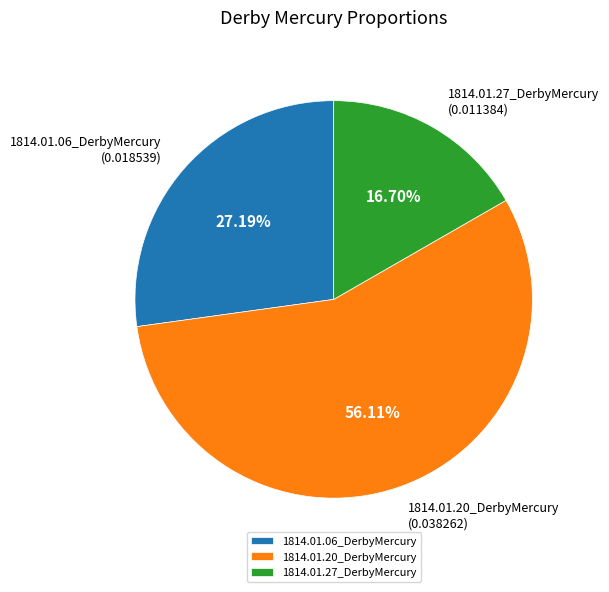

To the nearest percent, what is the difference between the largest and smallest slice percentages?

39%